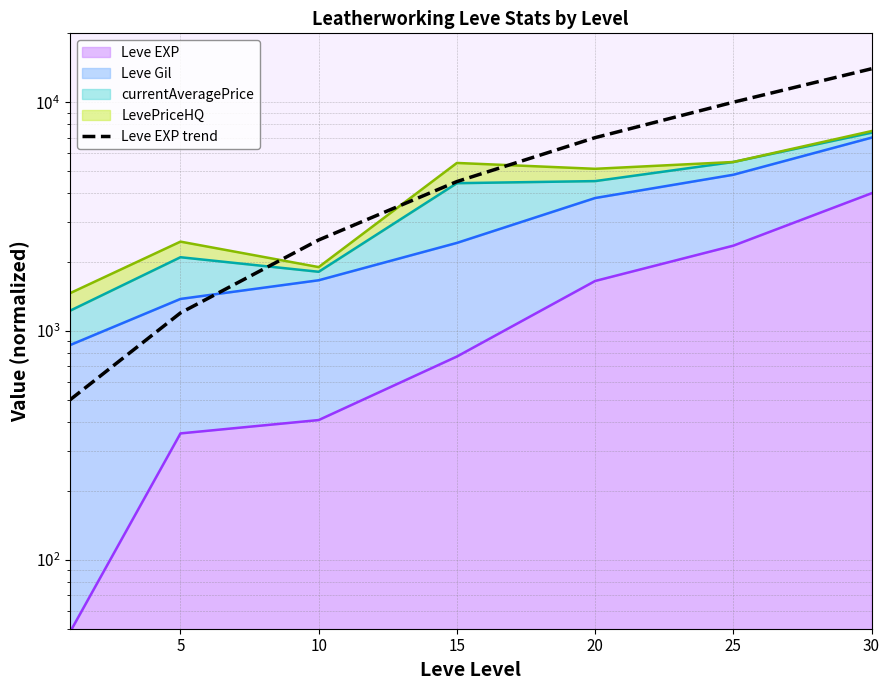

Where is the data nearest to the value 7250?

20